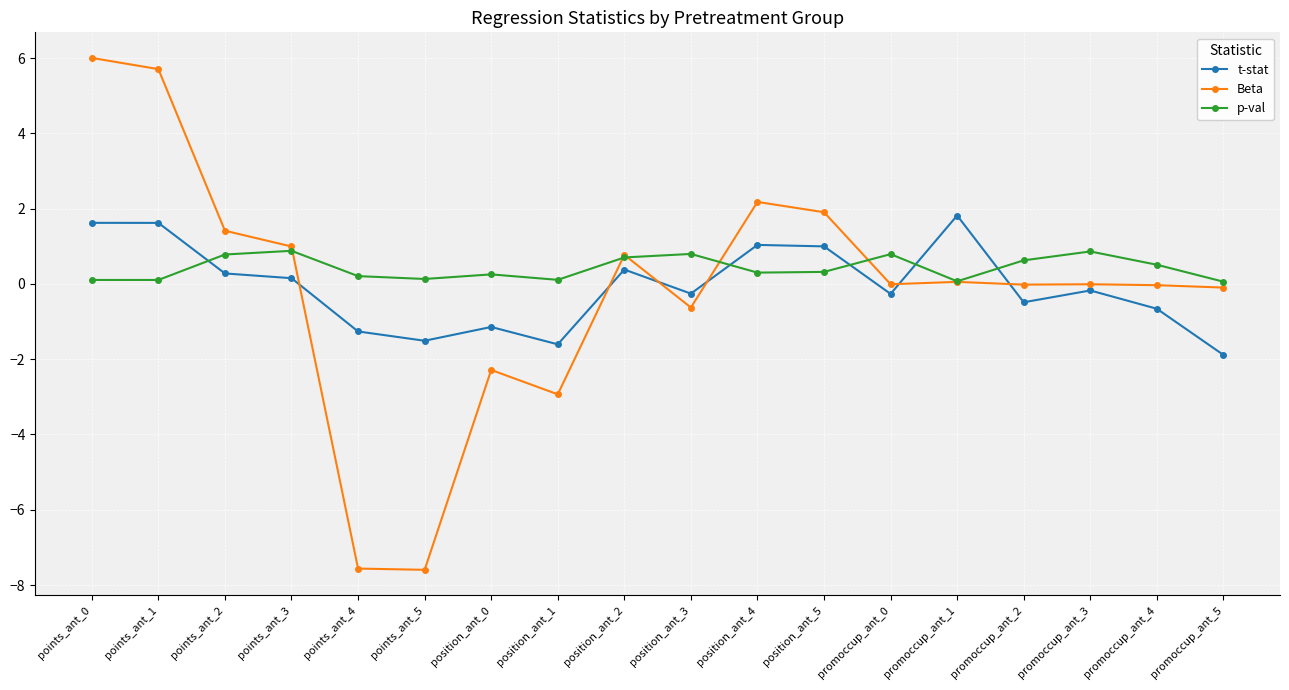

Rank the series by their maximum value, from highest to lowest.

Beta, t-stat, p-val